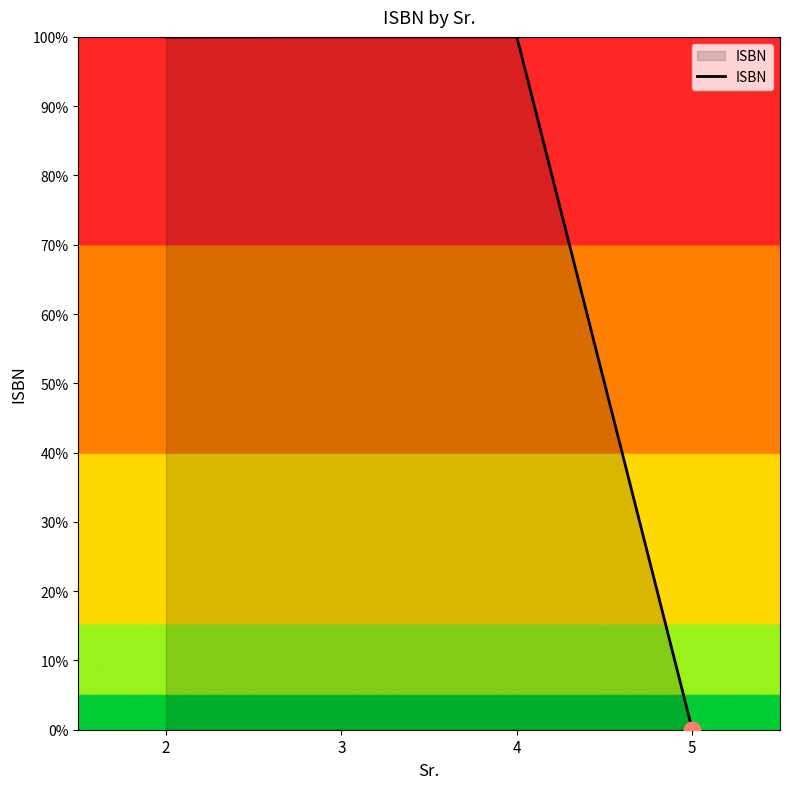

What is the sum of all values?

300.0